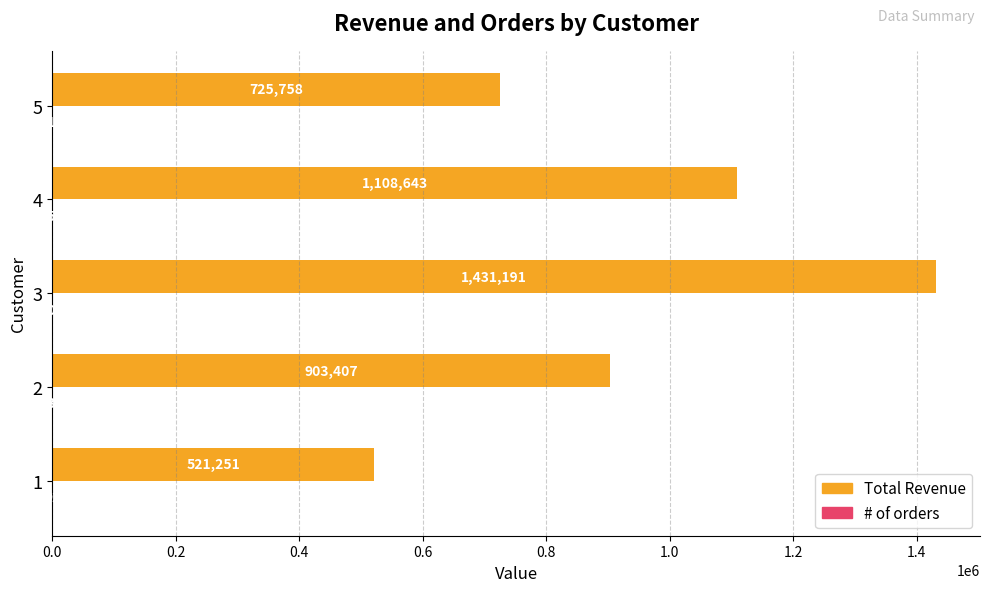

What value does the Total Revenue series have at 3?

1431191.0